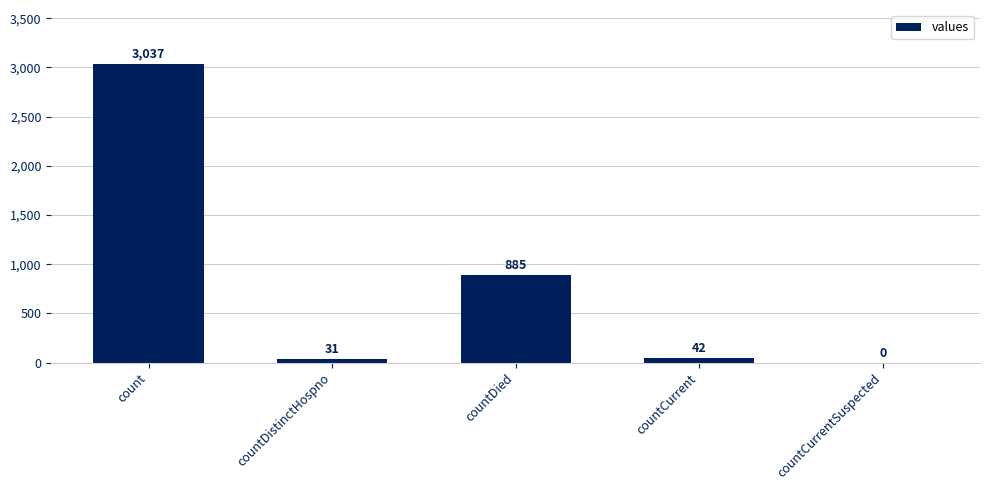

How many series are shown in this chart?

1